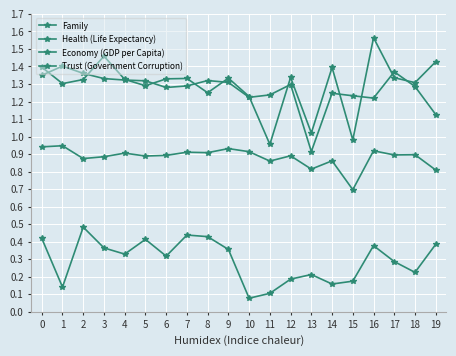

The value of Health (Life Expectancy) at 5 is 1.3. True or false?

False